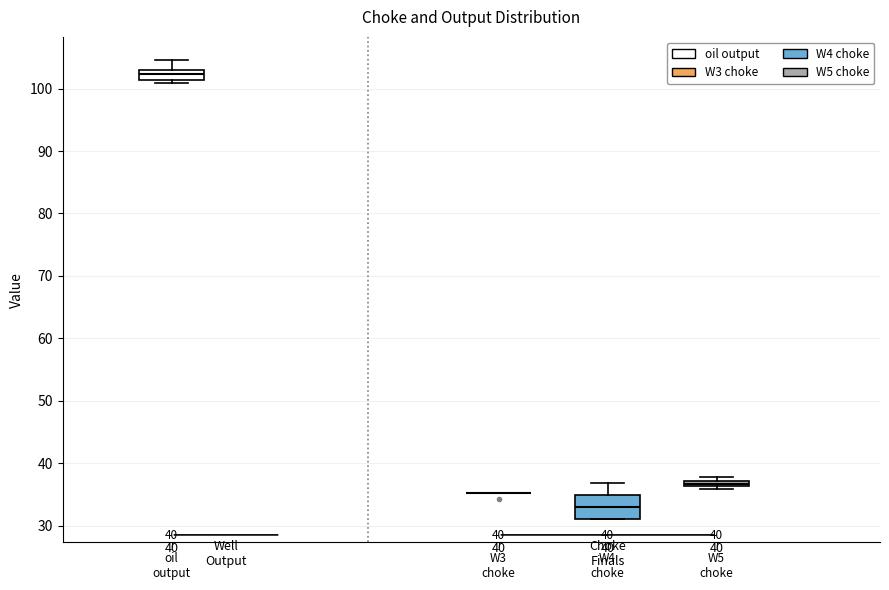

Comparing the boxes themselves (not the whiskers), which one is the tallest?

W4 choke